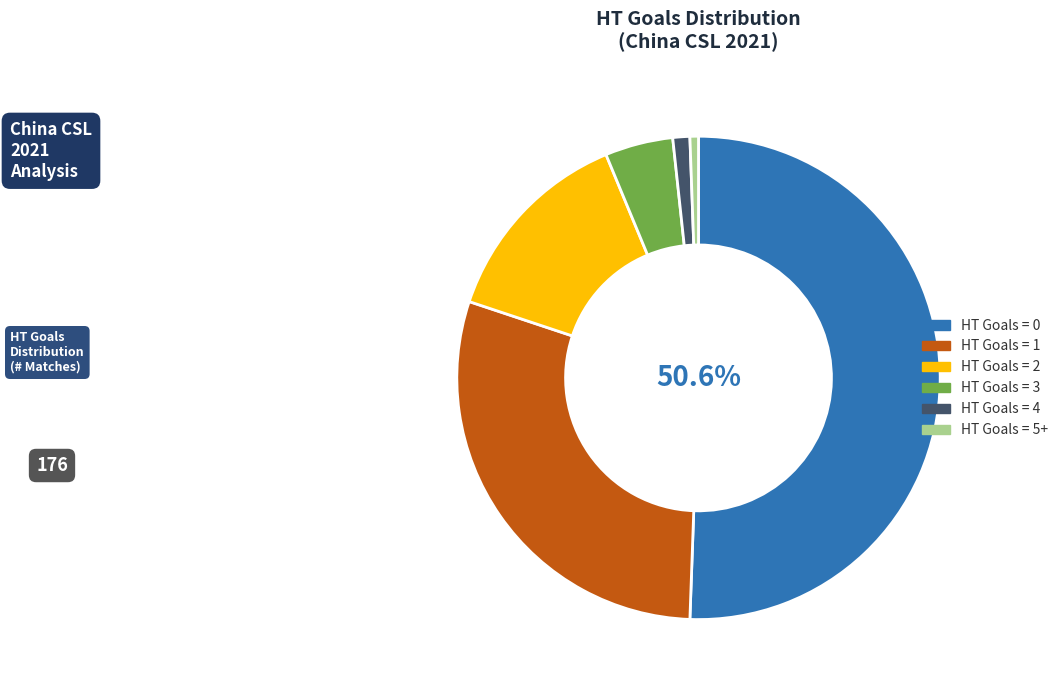

To the nearest percent, what portion does HT Goals = 2 represent?

14%